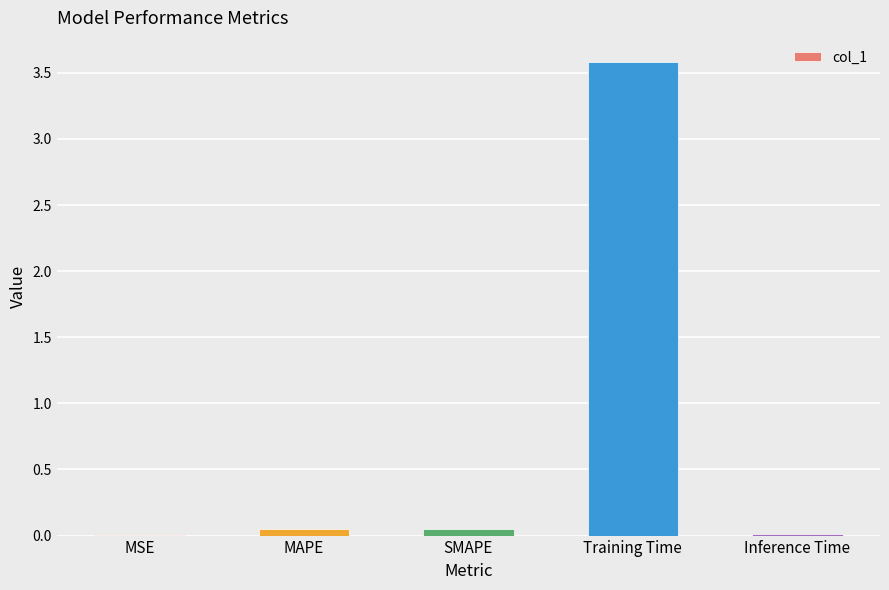

The value at Inference Time is 0.0. True or false?

True